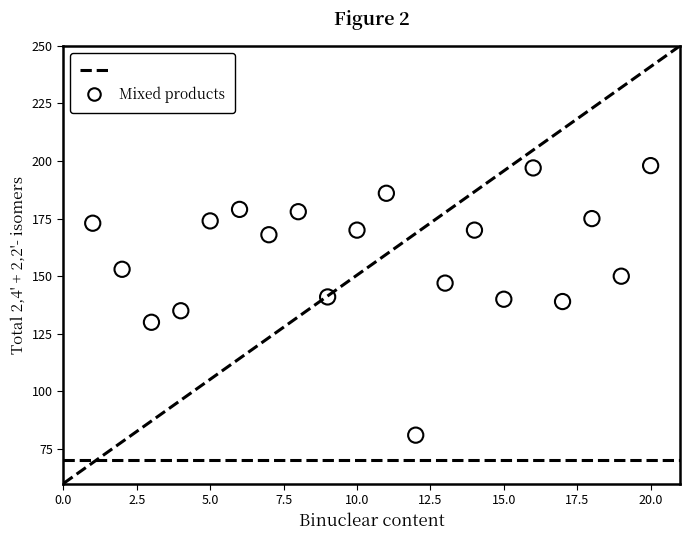

What is the range of X values (max minus min)?

19